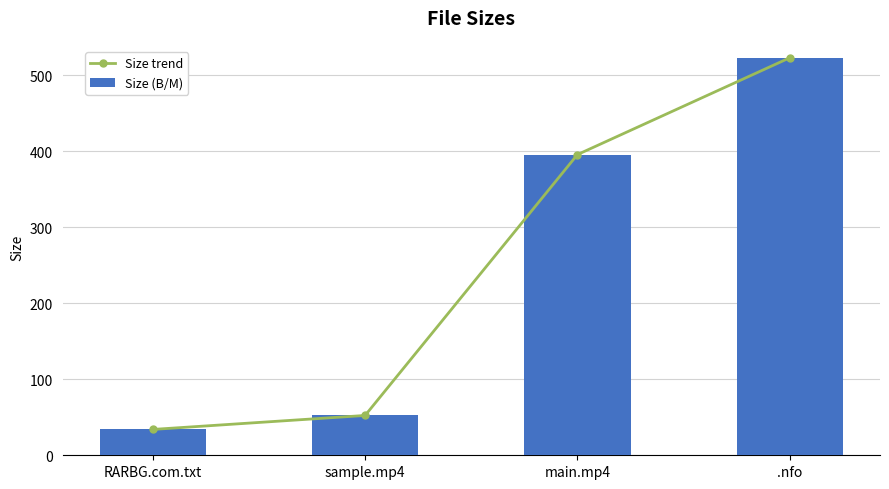

What is the difference between the maximum and minimum values in the Size (B/M) series?

489.0